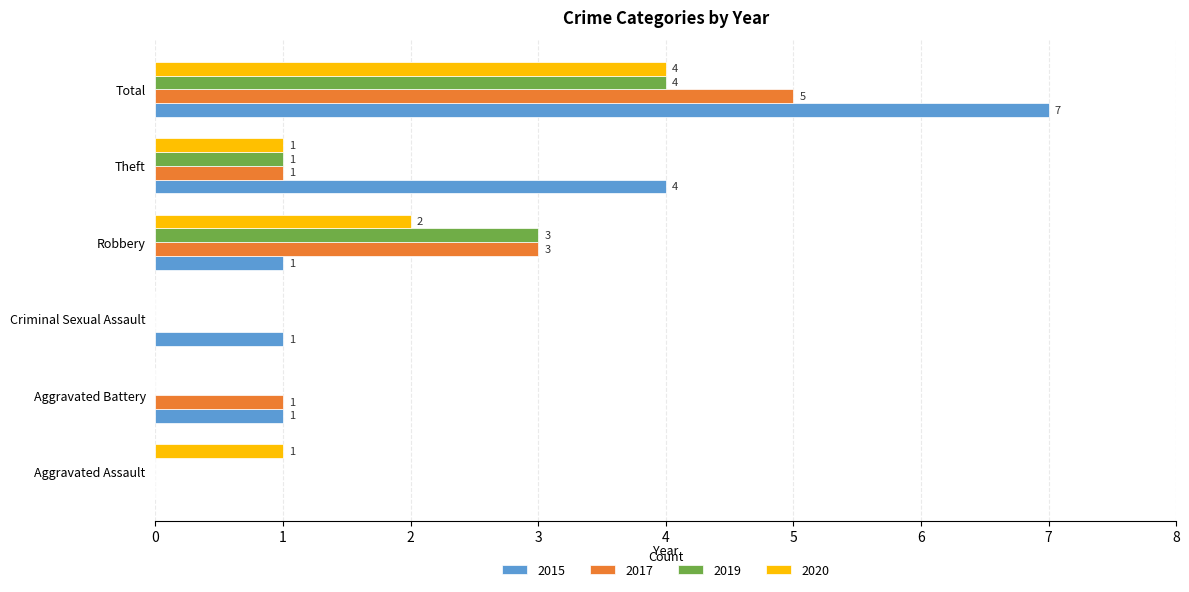

How many positive values does the 2019 series have?

3